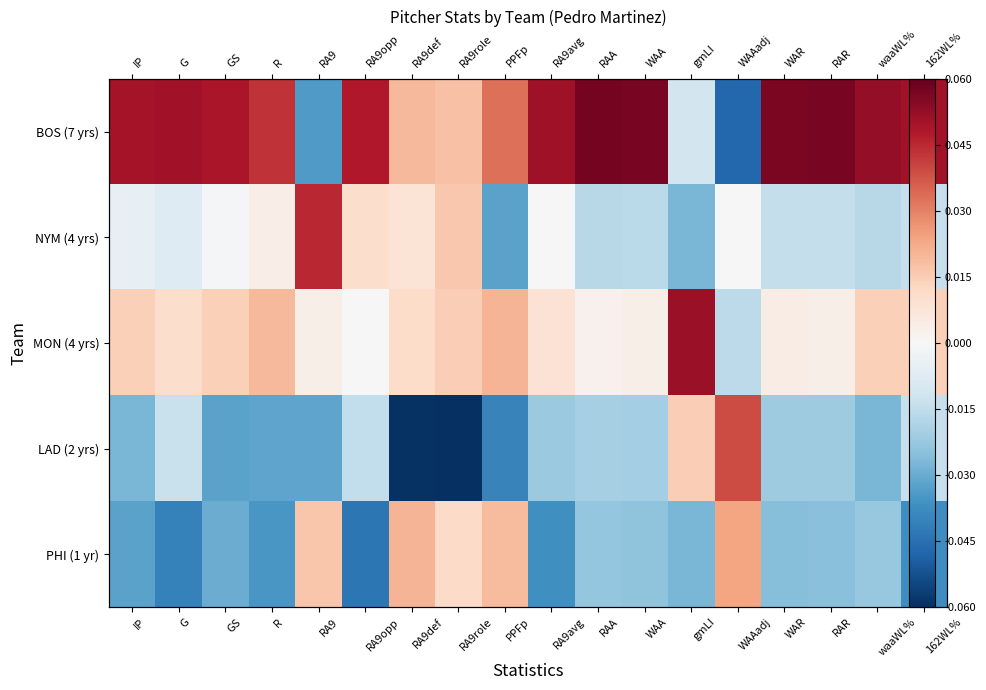

What value does the BOS (7 yrs) series have at 162WL%?

0.1